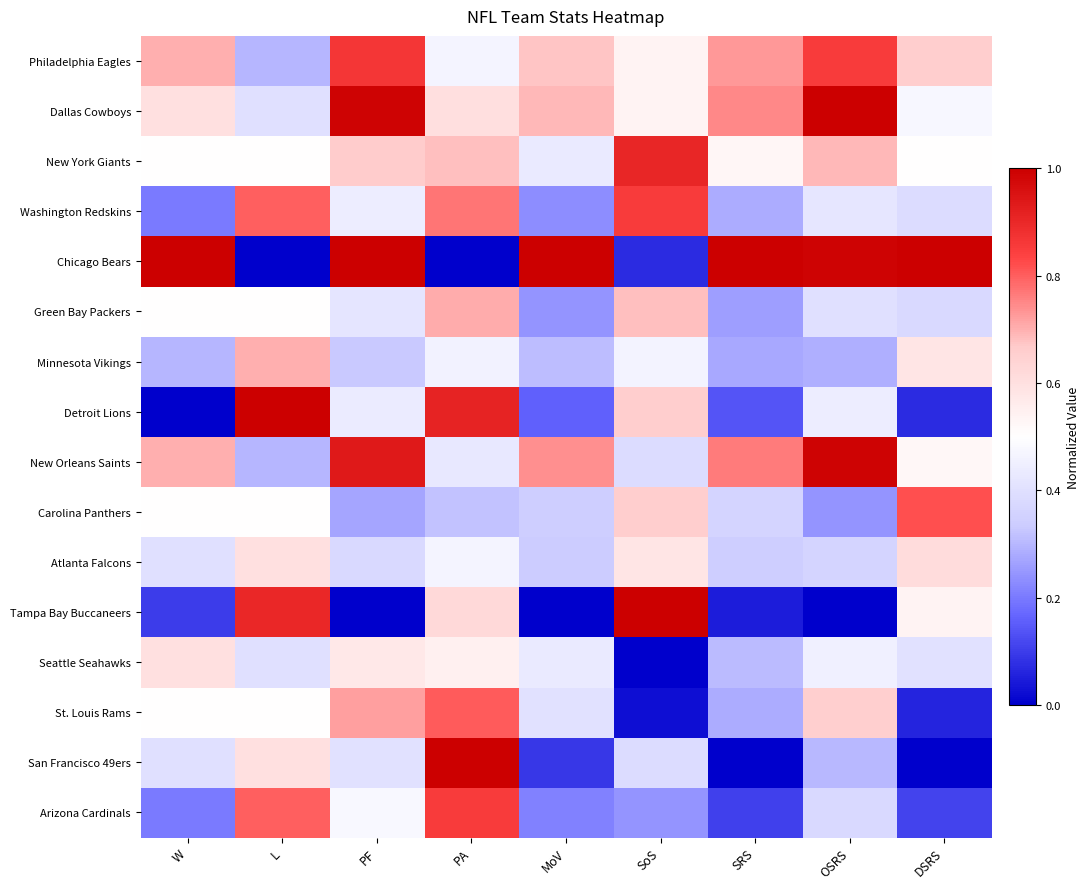

Between DSRS and SoS, which is larger?

DSRS